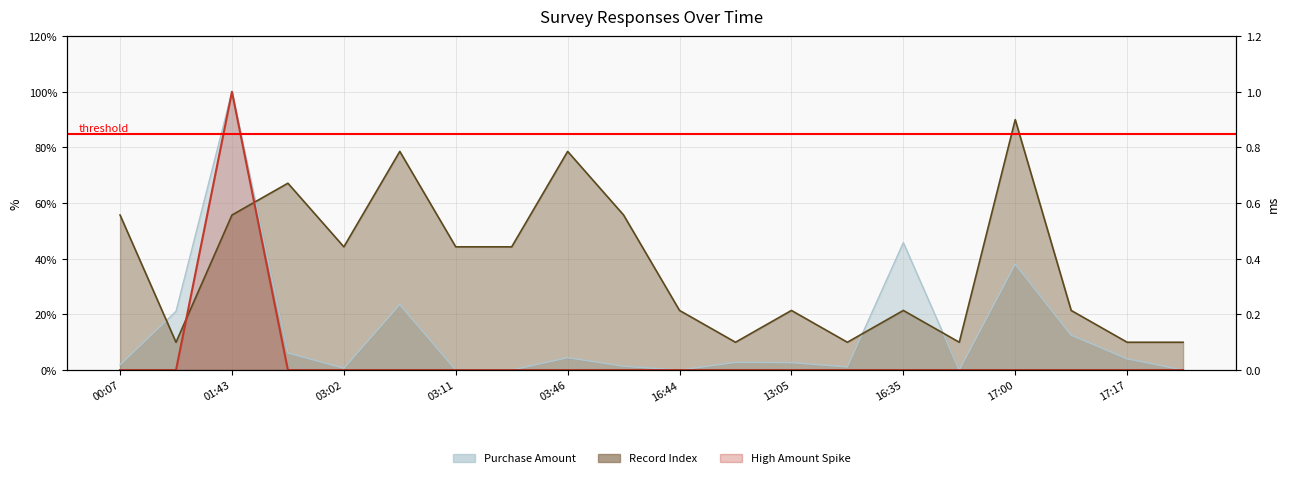

How many values in Purchase Amount are above zero?

15